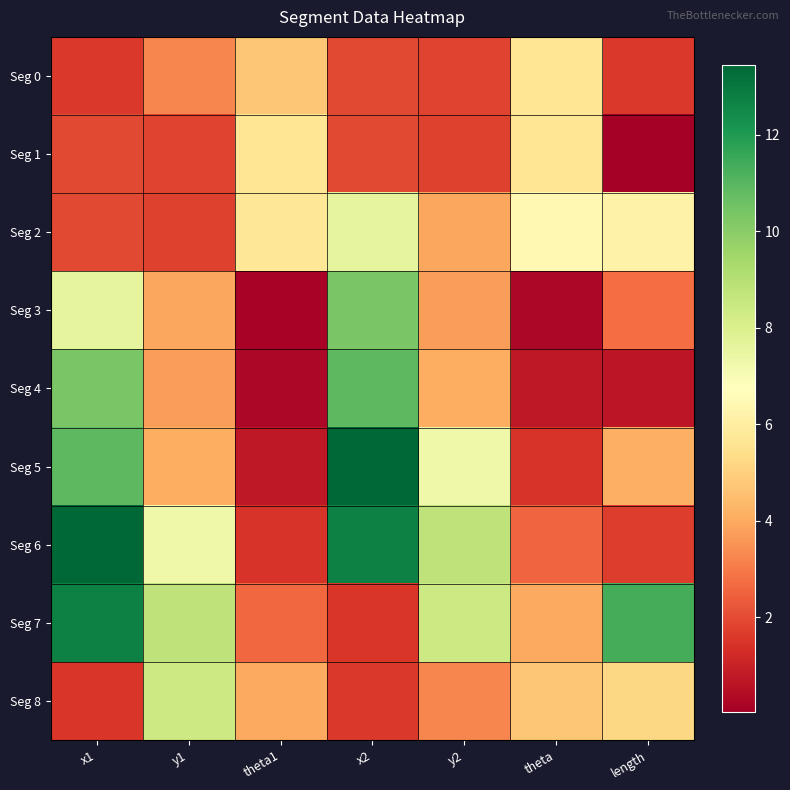

What is the total value across all series at y1?

43.1